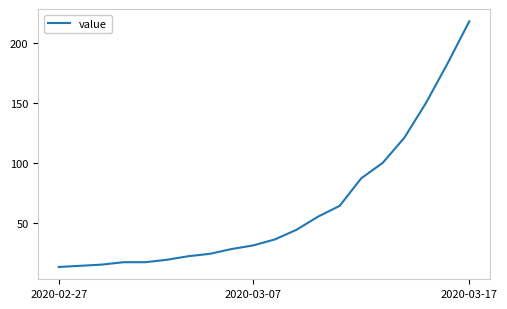

What is the difference between the maximum and minimum values?

205